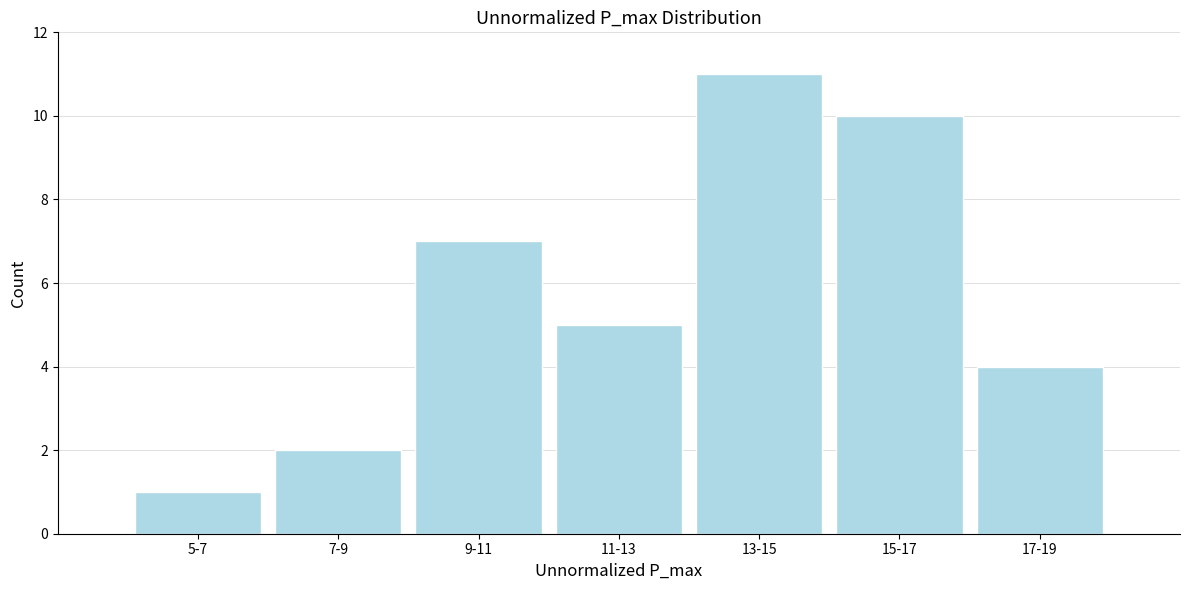

Reading right to left, extract all data points from this chart.

4	10	11	5	7	2	1